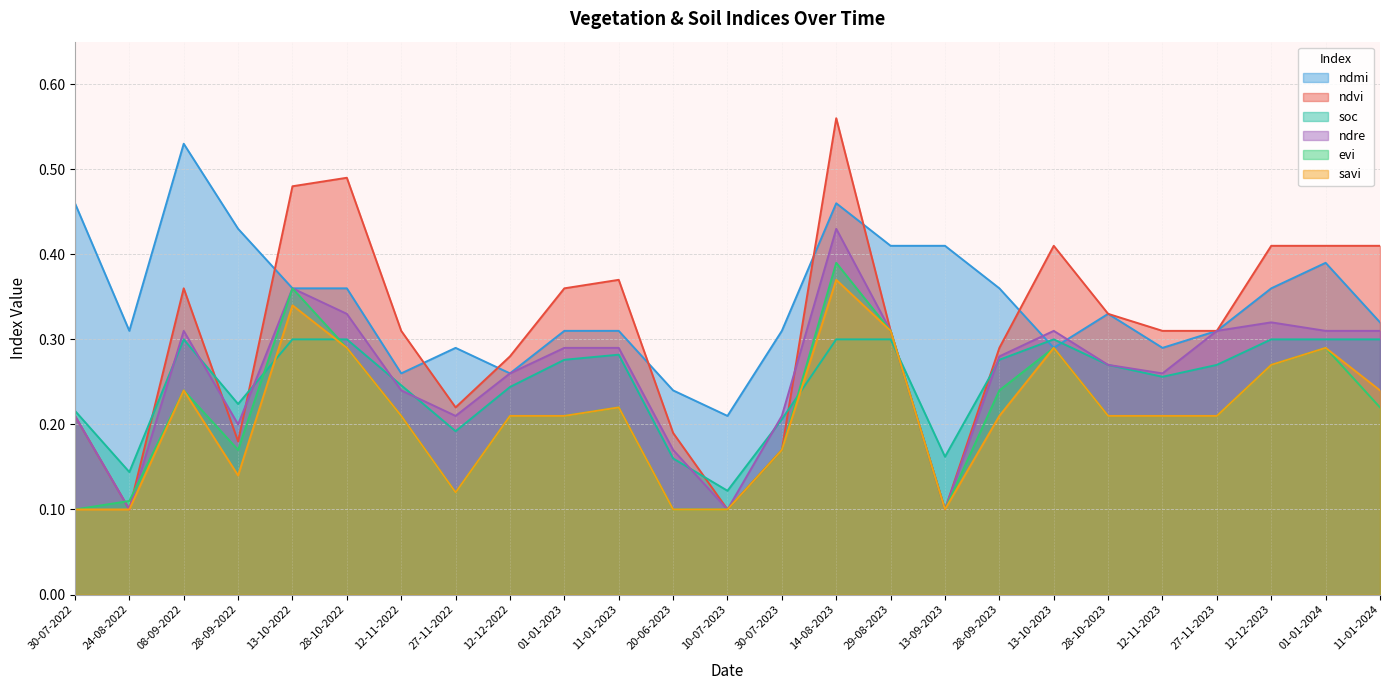

Reading left to right, extract all data points from this chart.

ndvi: 0.2	0.1	0.4	0.2	0.5	0.5	0.3	0.2	0.3	0.4	0.4	0.2	0.1	0.2	0.6	0.3	0.1	0.3	0.4	0.3	0.3	0.3	0.4	0.4	0.4
evi: 0.1	0.1	0.2	0.2	0.4	0.3	0.2	0.1	0.2	0.2	0.2	0.1	0.1	0.2	0.4	0.3	0.1	0.2	0.3	0.2	0.2	0.2	0.3	0.3	0.2
savi: 0.1	0.1	0.2	0.1	0.3	0.3	0.2	0.1	0.2	0.2	0.2	0.1	0.1	0.2	0.4	0.3	0.1	0.2	0.3	0.2	0.2	0.2	0.3	0.3	0.2
ndre: 0.2	0.1	0.3	0.2	0.4	0.3	0.2	0.2	0.3	0.3	0.3	0.2	0.1	0.2	0.4	0.3	0.1	0.3	0.3	0.3	0.3	0.3	0.3	0.3	0.3
ndmi: 0.5	0.3	0.5	0.4	0.4	0.4	0.3	0.3	0.3	0.3	0.3	0.2	0.2	0.3	0.5	0.4	0.4	0.4	0.3	0.3	0.3	0.3	0.4	0.4	0.3
soc: 0.2	0.1	0.3	0.2	0.3	0.3	0.2	0.2	0.2	0.3	0.3	0.2	0.1	0.2	0.3	0.3	0.2	0.3	0.3	0.3	0.3	0.3	0.3	0.3	0.3